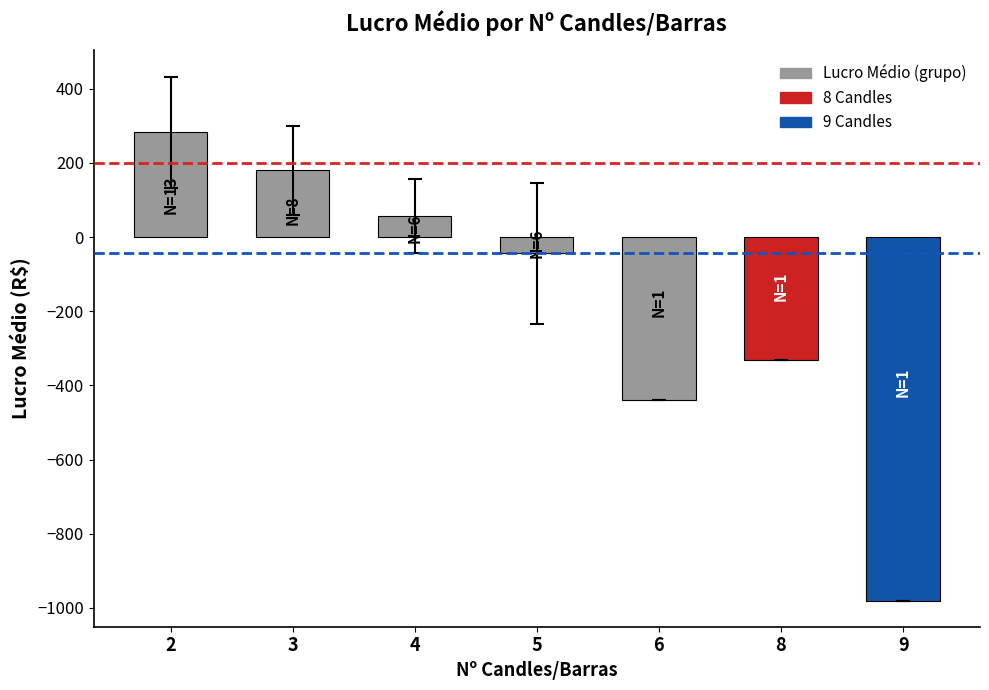

What is the approximate value at 2?

283